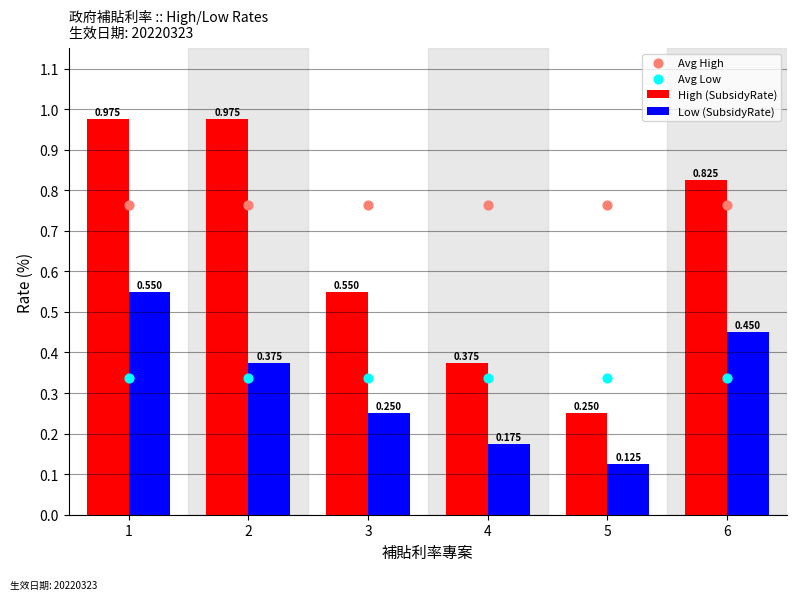

Which series has the widest spread of Y values?

High (SubsidyRate)